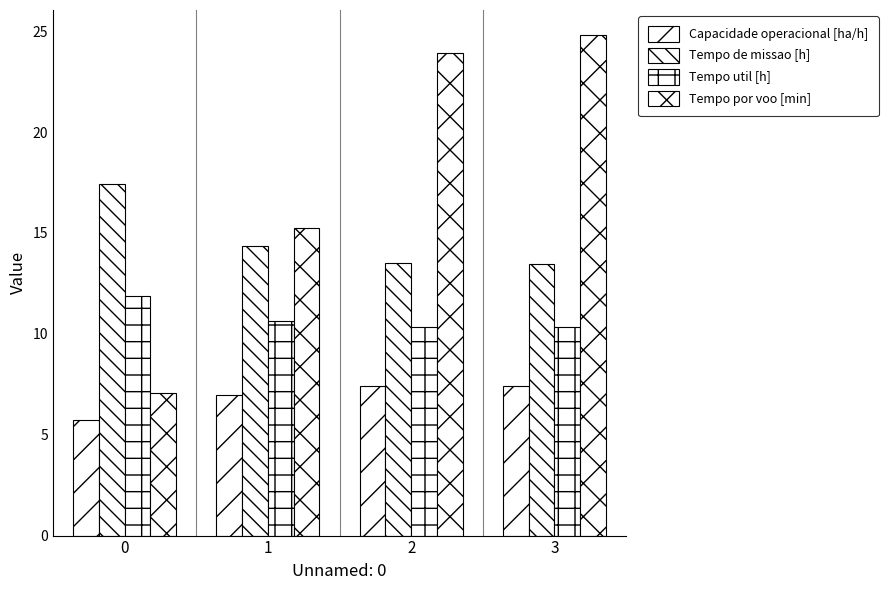

How many groups of bars are there?

4